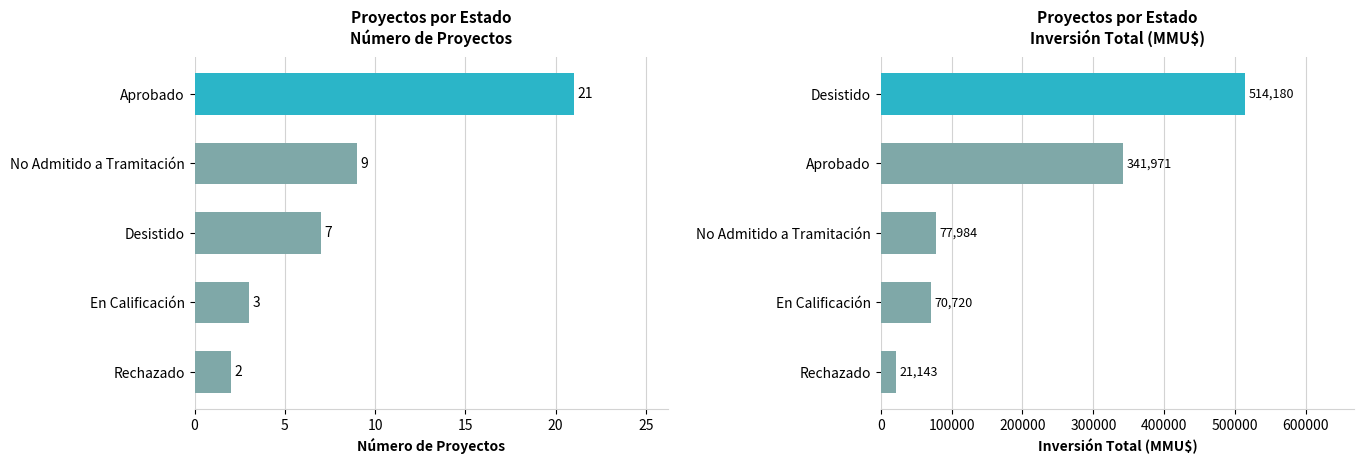

True or false: Número de Proyectos has a value of 14 at No Admitido a Tramitación.

False